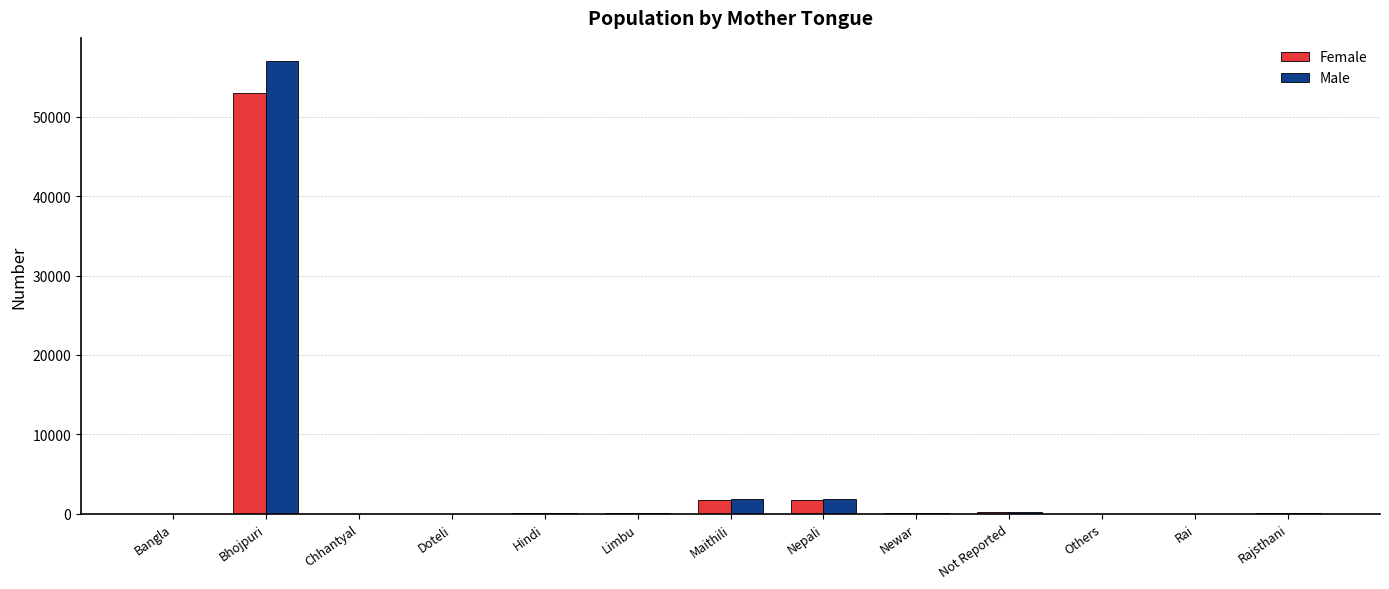

What is the highest value of the Female series?

53014